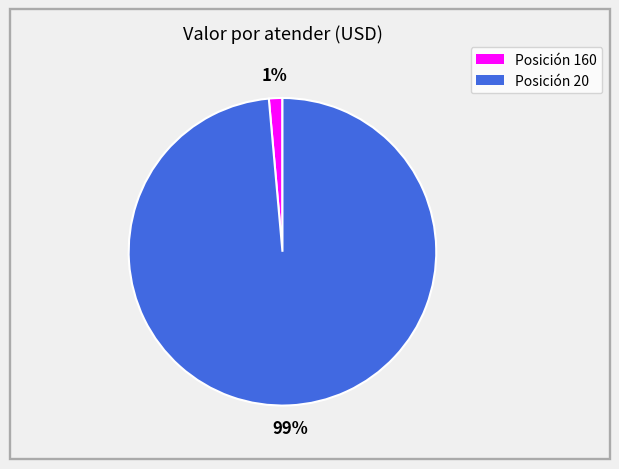

To the nearest percent, what is the average slice percentage?

50%